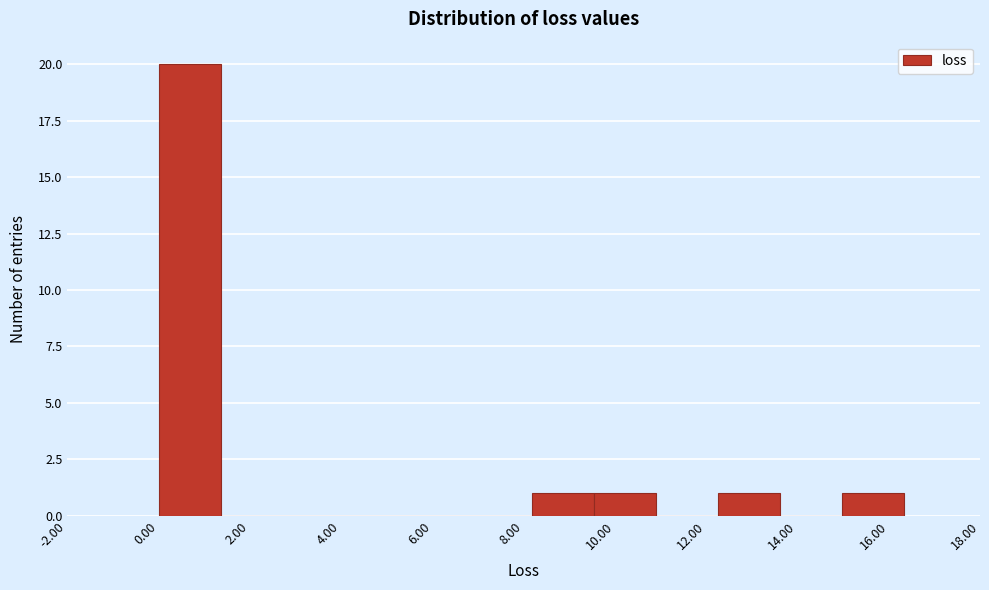

Reading left to right, transcribe this chart: for each bar, give the range it covers on the x-axis and its height. Neither the bar edges nor the heights are printed on the chart, so give them approximately, as read against the axes.

0.0 to 1.4: 20
1.4 to 2.8: 0
2.8 to 4.0: 0
4.0 to 5.4: 0
5.4 to 6.8: 0
6.8 to 8.2: 0
8.2 to 9.6: 1
9.6 to 10.8: 1
10.8 to 12.2: 0
12.2 to 13.6: 1
13.6 to 15.0: 0
15.0 to 16.4: 1